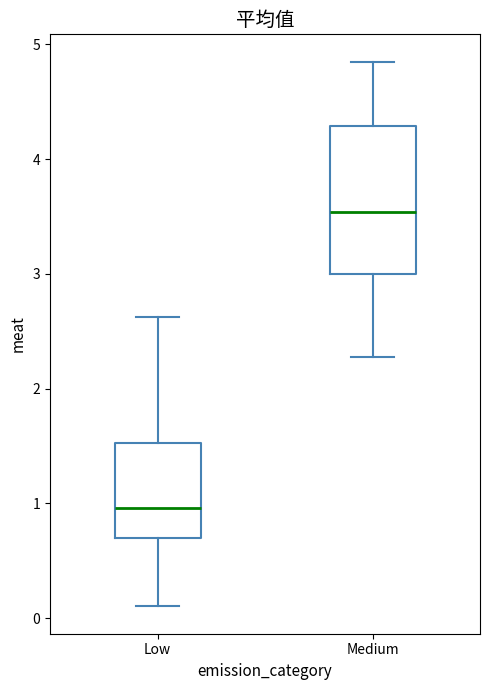

Which box has the highest median line?

Medium